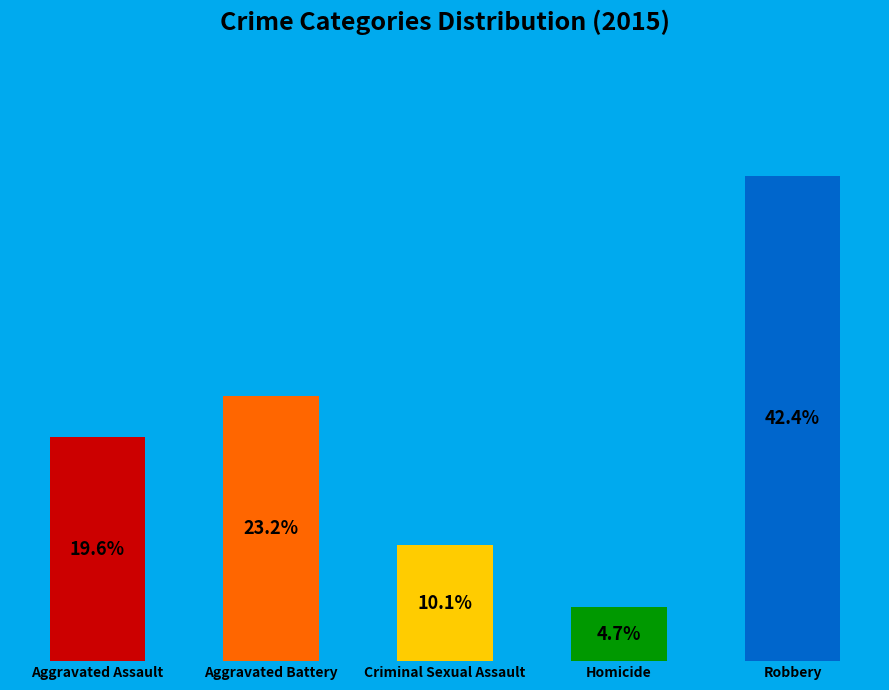

True or false: Aggravated Battery accounts for 23% of the total.

True